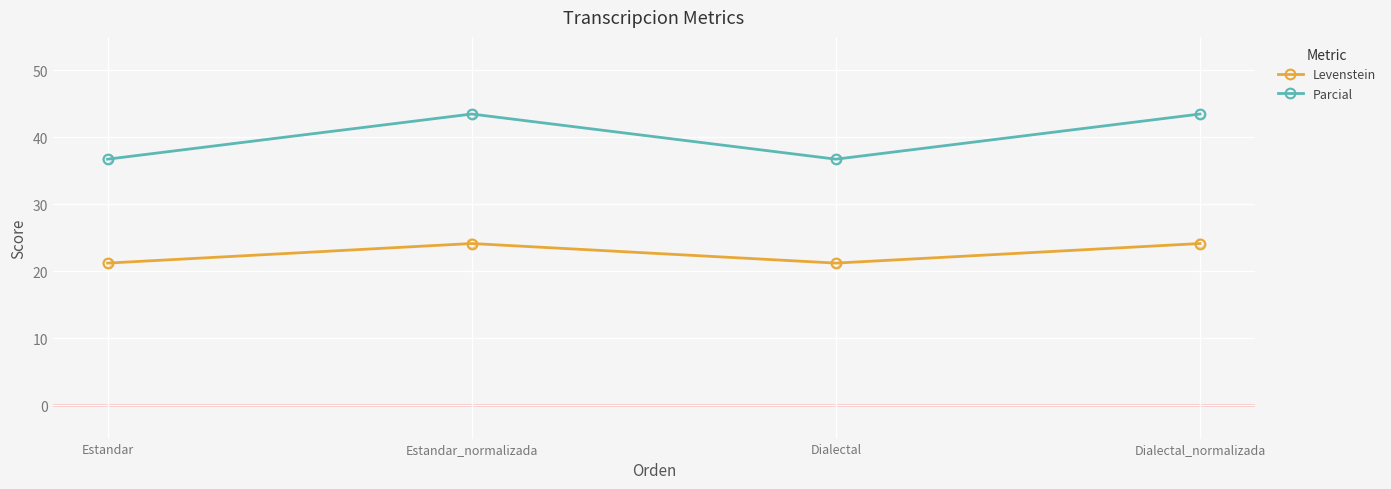

At how many categories does at least one series exceed 43?

2